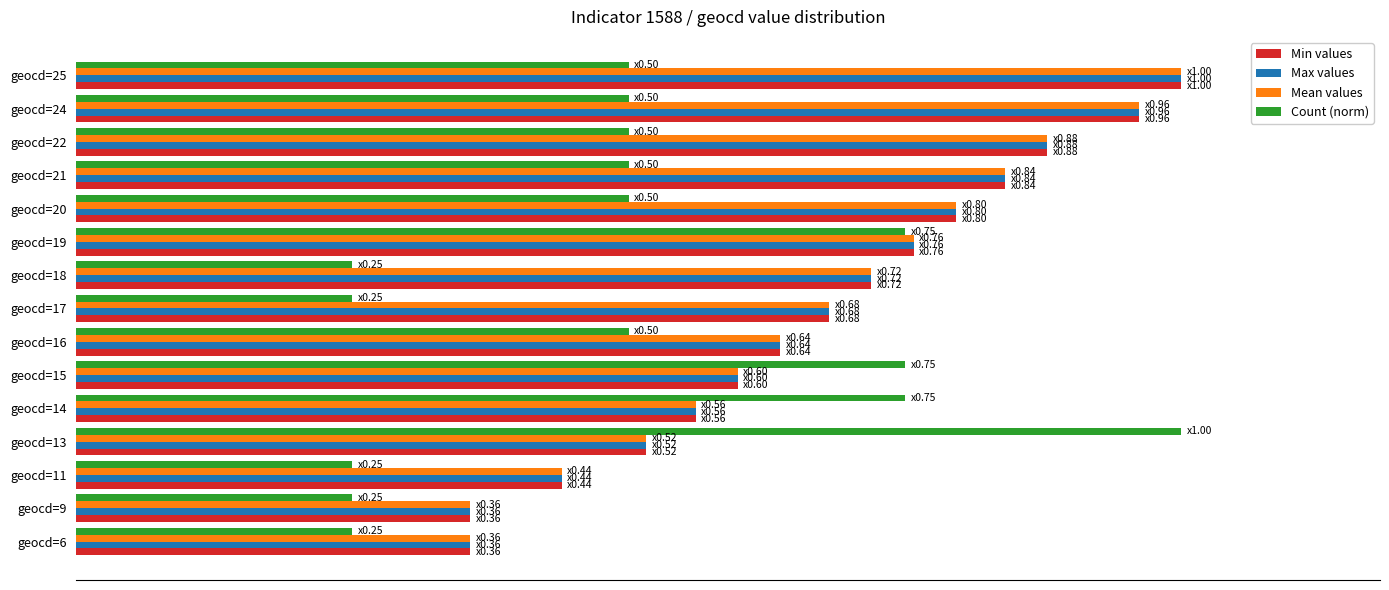

What are all the series names shown in the legend?

Min values, Max values, Mean values, Count (norm)